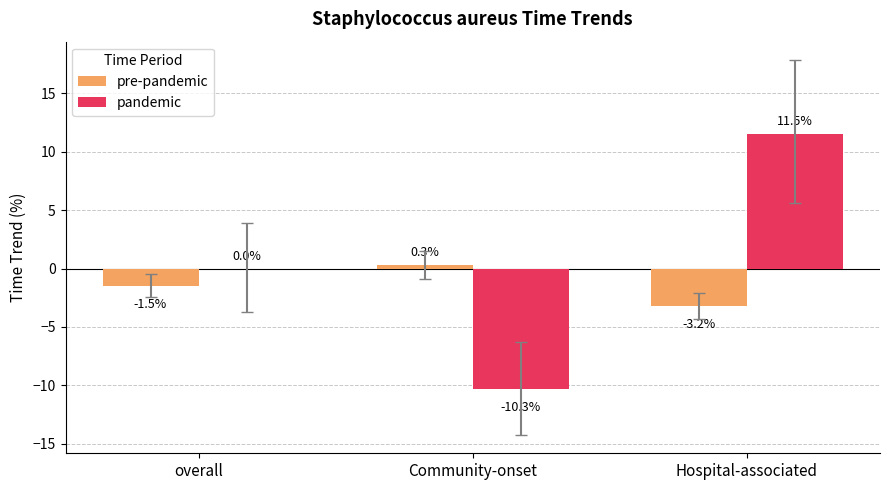

Which series changed the most between overall and Hospital-associated?

pandemic